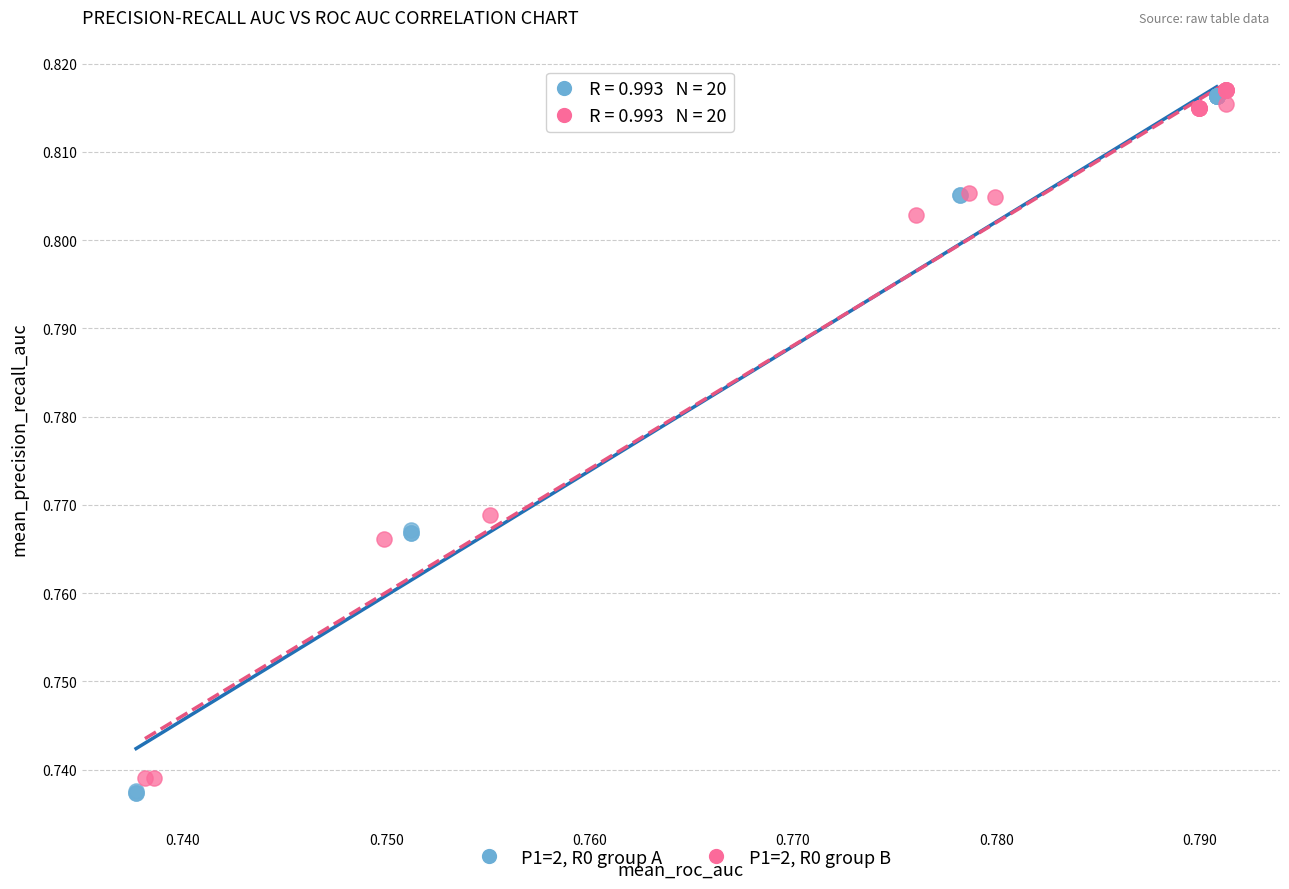

What are all the series names shown in the legend?

P1=2, R0 group A, P1=2, R0 group B